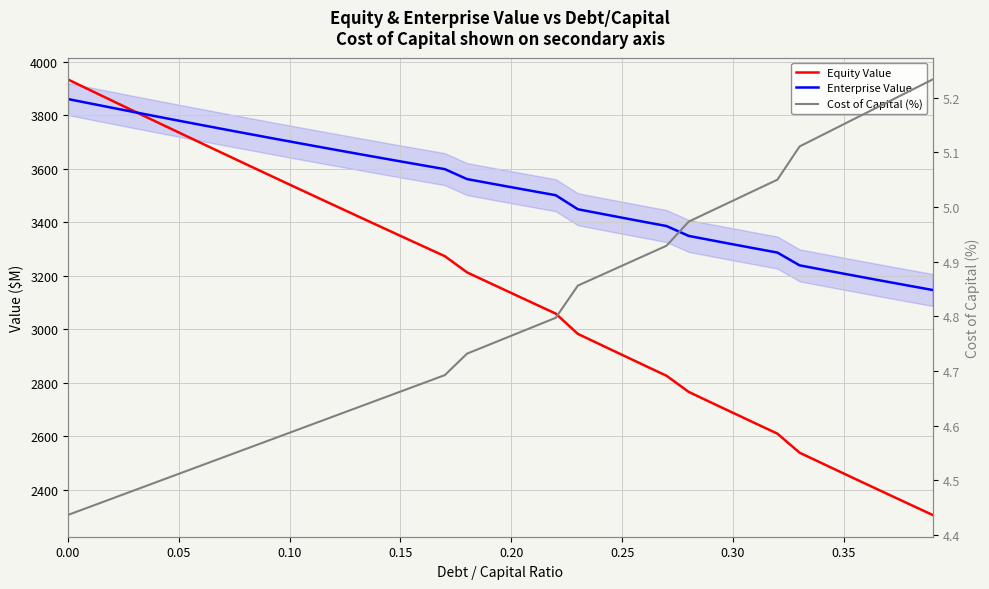

Which has a higher value, 30 or 32?

30